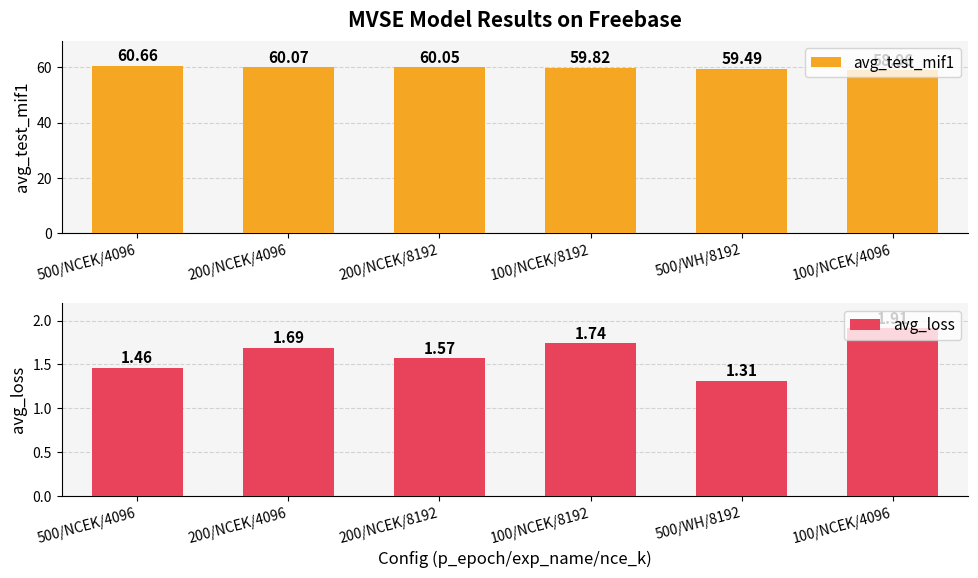

Is the value of avg_loss at 100/NCEK/8192 greater than the value of avg_test_mif1 at 500/NCEK/4096?

No